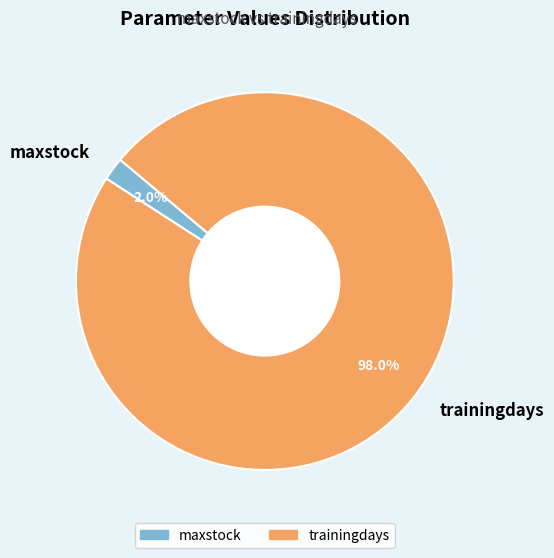

Is it true that trainingdays is 98% of the pie?

True